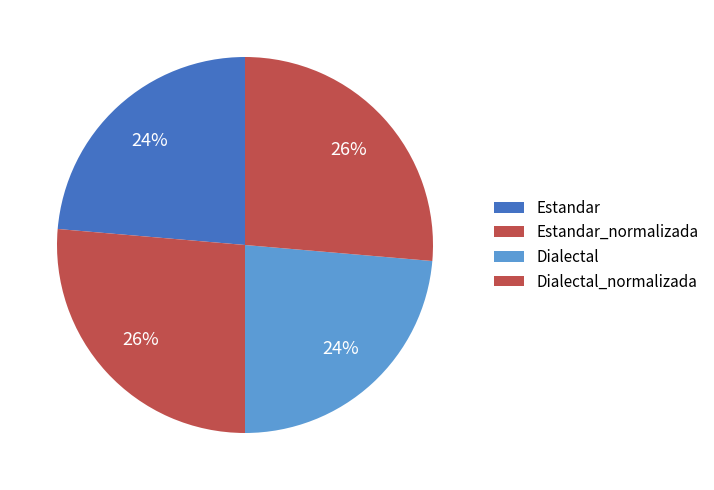

True or false: Dialectal_normalizada accounts for 26% of the total.

True